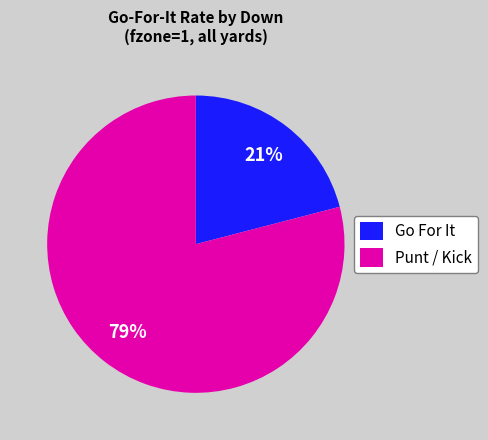

Combined, do Punt / Kick and Go For It account for over 50%?

Yes